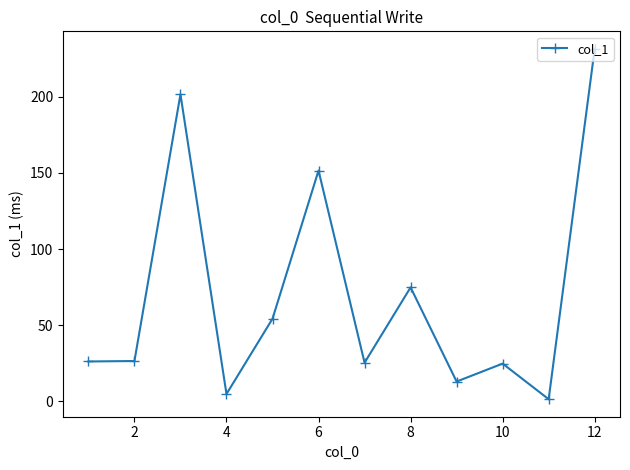

What is the difference between the maximum and minimum values?

230.3